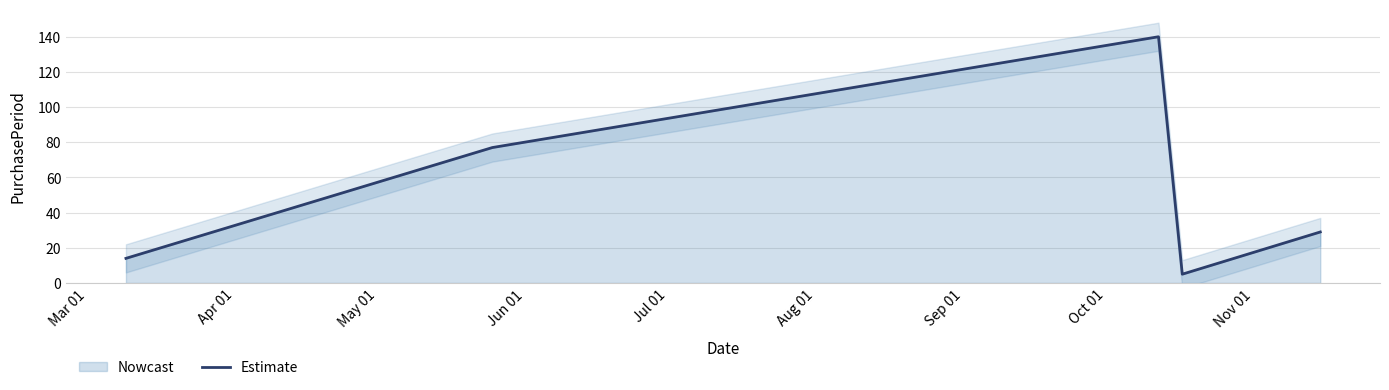

What is the minimum value for Estimate?

5